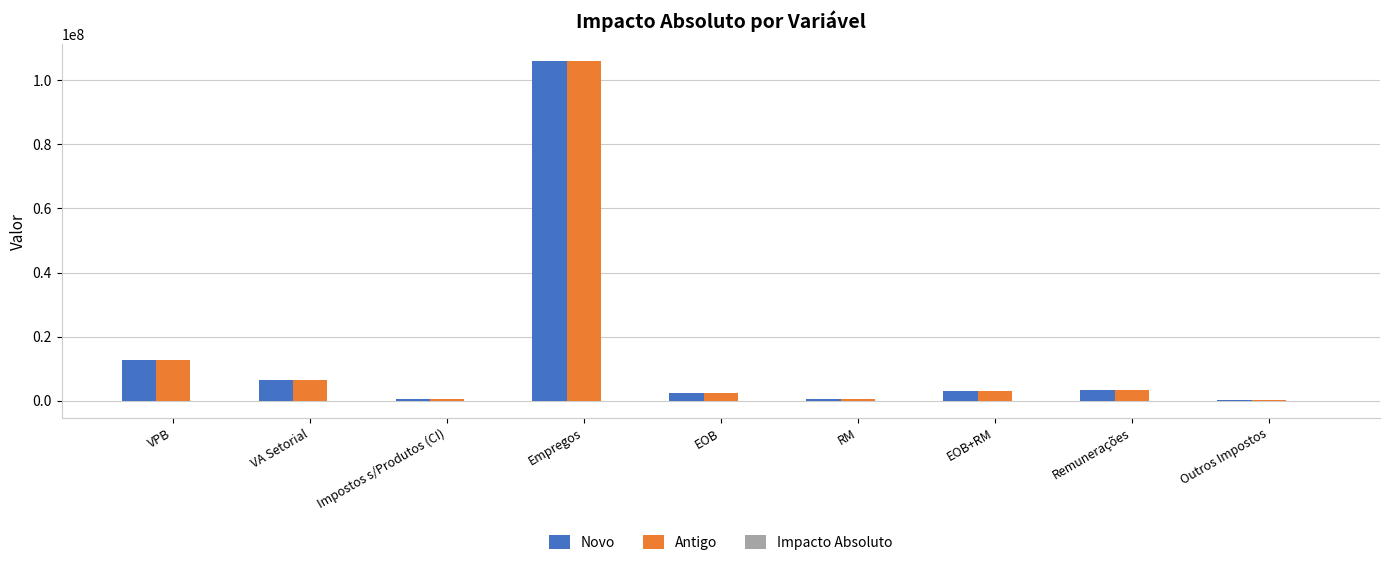

Are the bars horizontal?

No